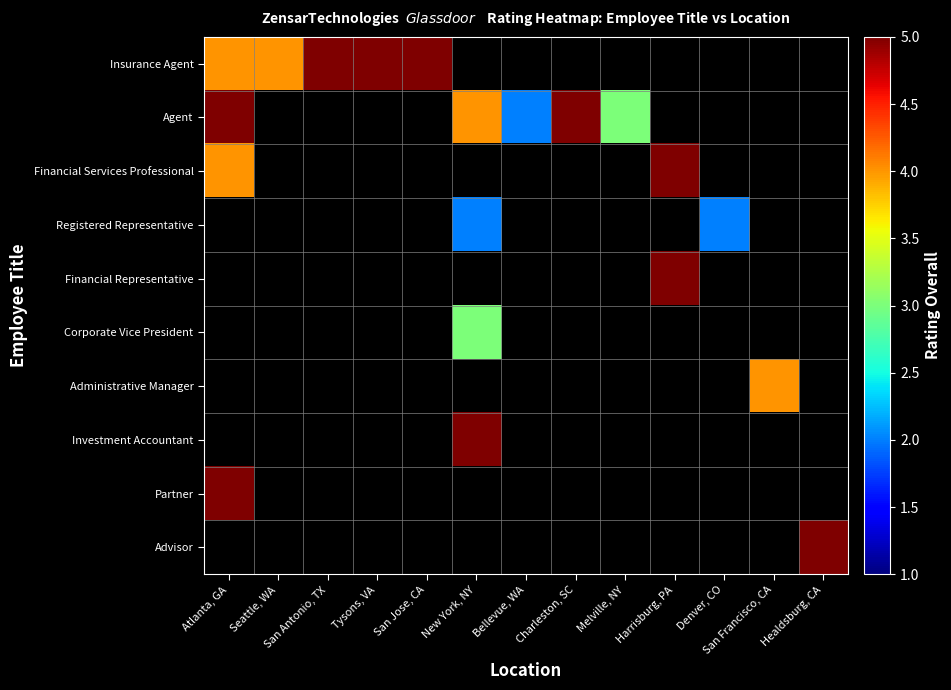

Is the value of Advisor at Harrisburg, PA greater than the value of Agent at San Antonio, TX?

No